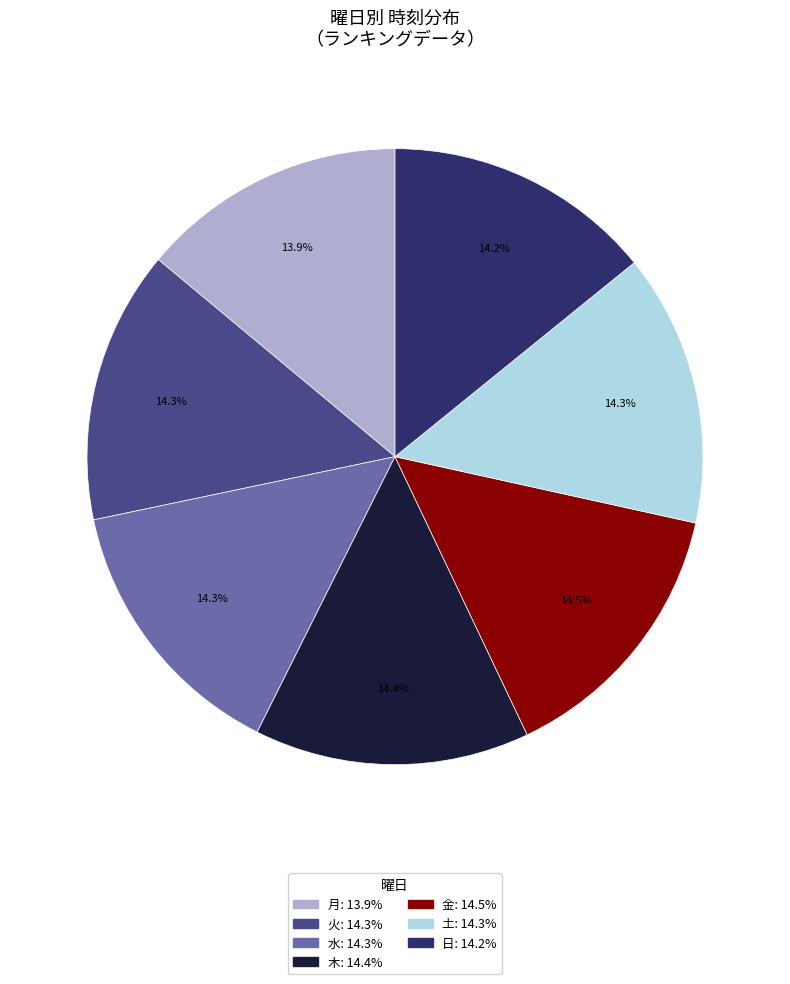

What percentage is NOT represented by 土?

85.7%